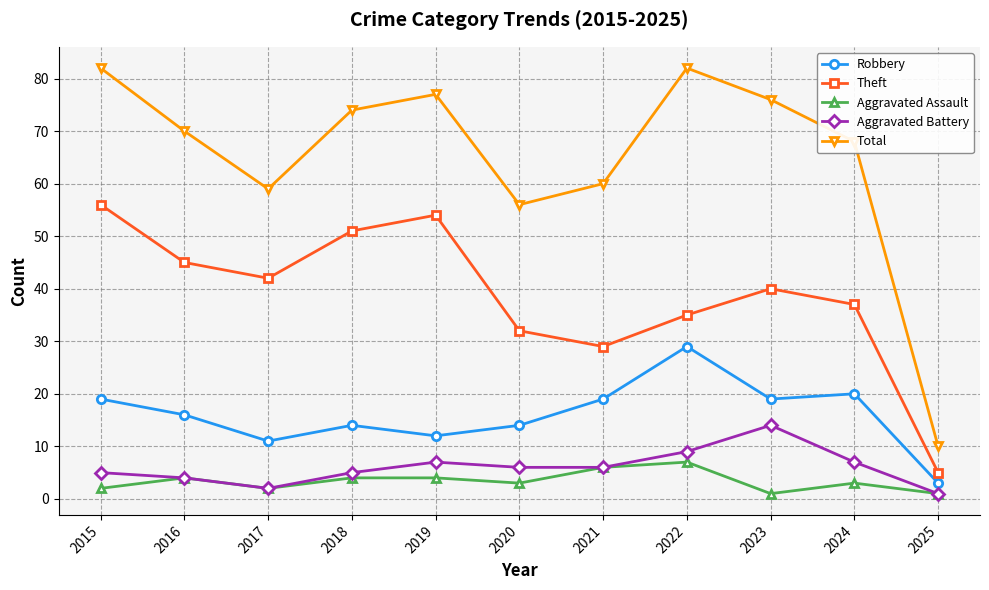

What is the highest value of the Aggravated Assault series?

7